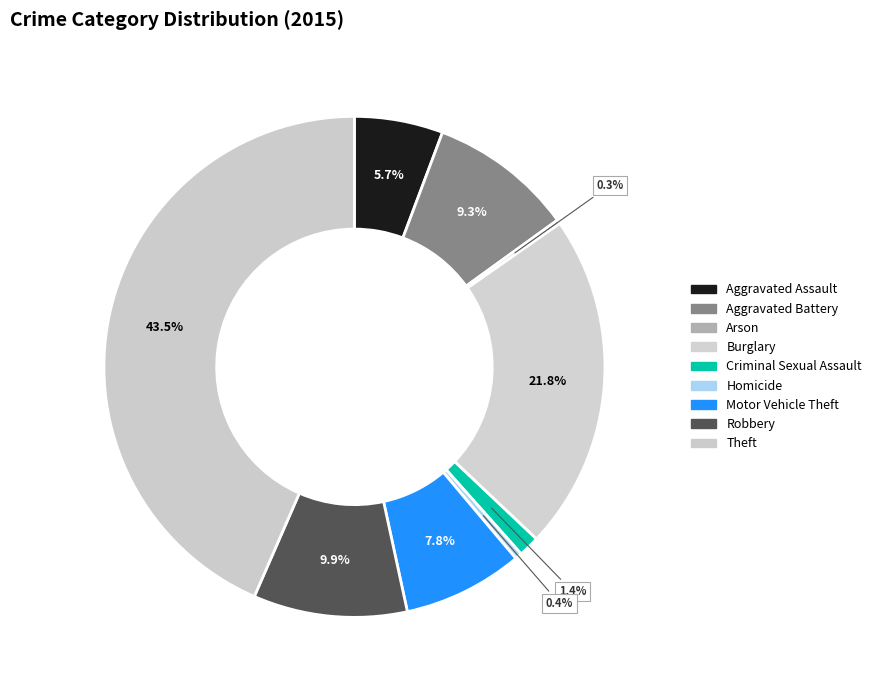

To the nearest percent, what portion does Robbery represent?

10%